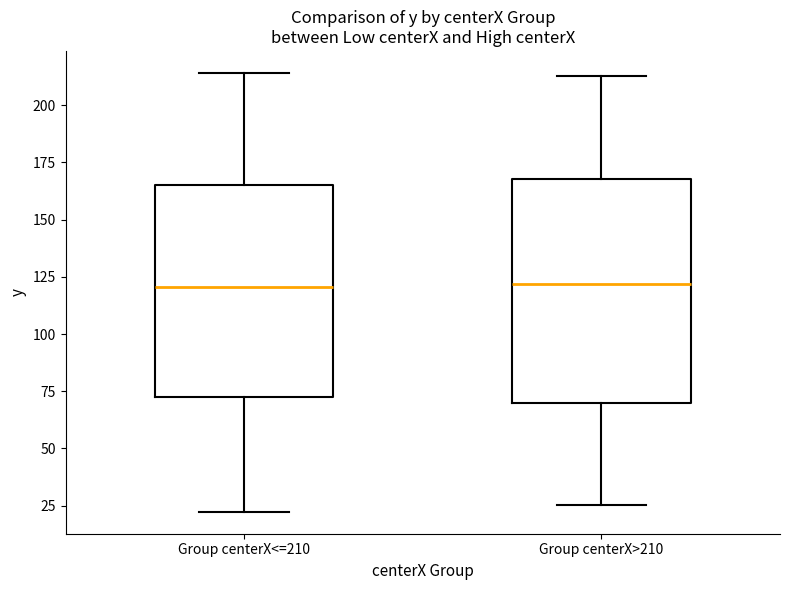

Comparing the boxes themselves (not the whiskers), which one is the tallest?

Group centerX>210